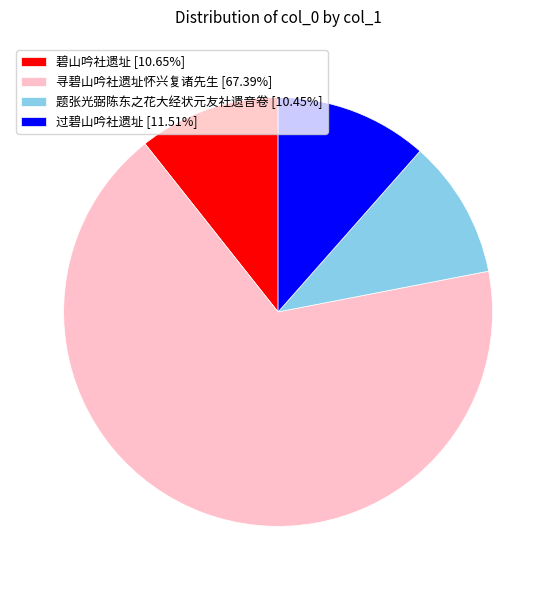

True or false: 寻碧山吟社遗址怀兴复诸先生 accounts for 75% of the total.

False